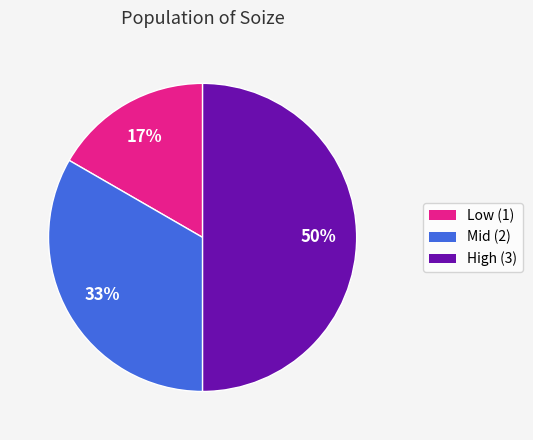

Count the number of slices in the pie.

3